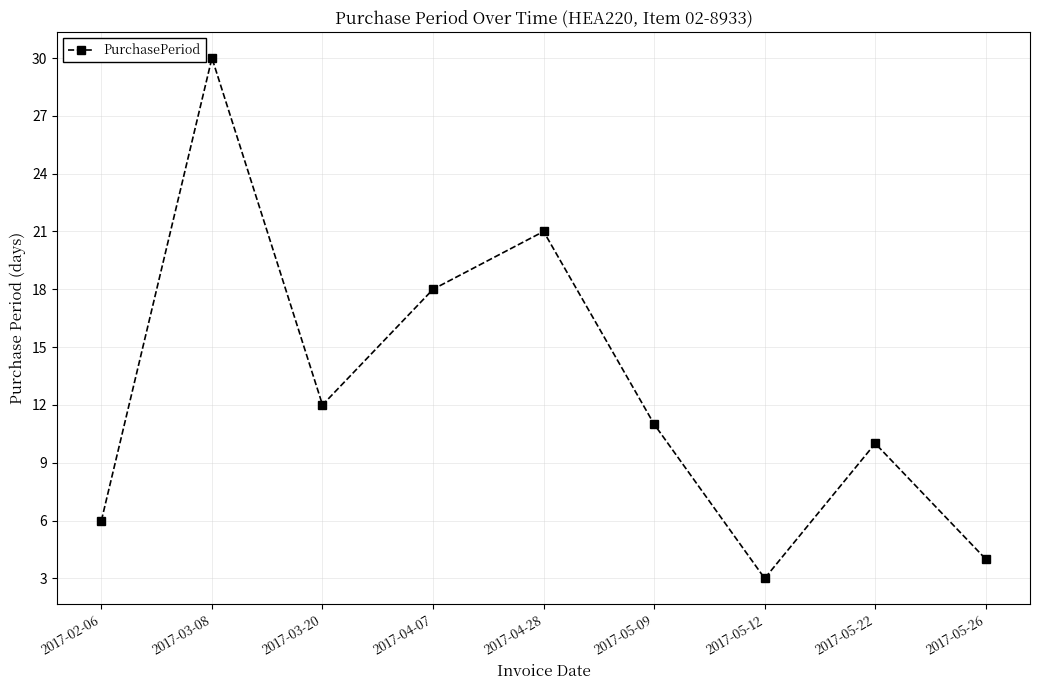

What is the average value?

13